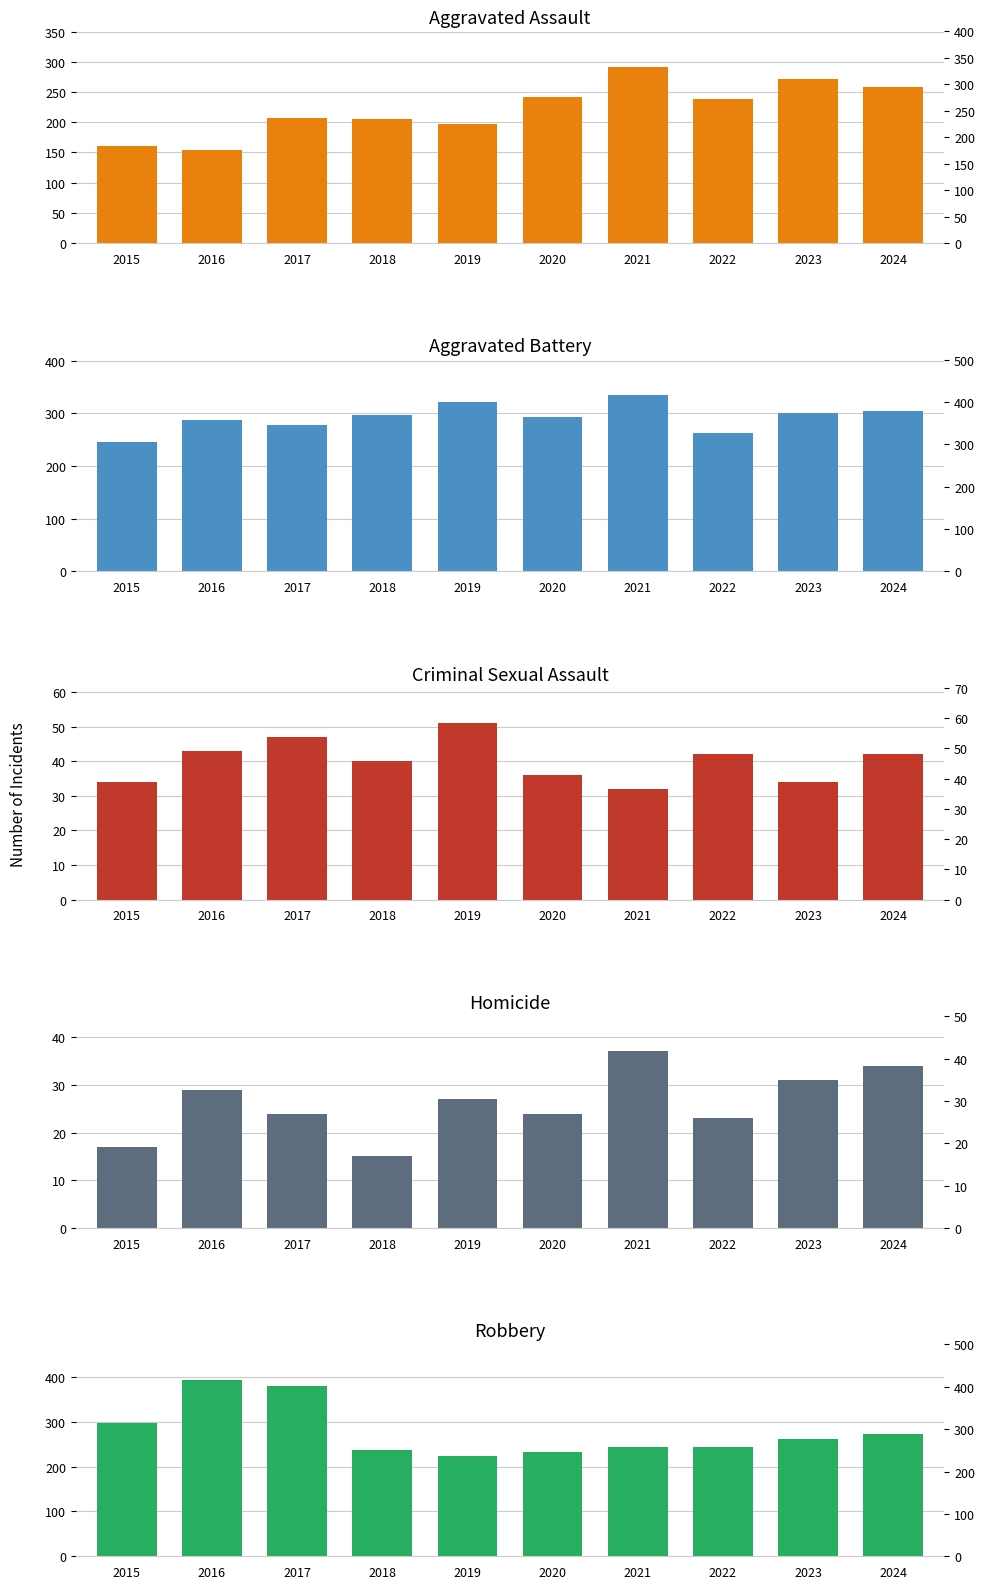

The Aggravated Battery series shows 98 at 2017. True or false?

False